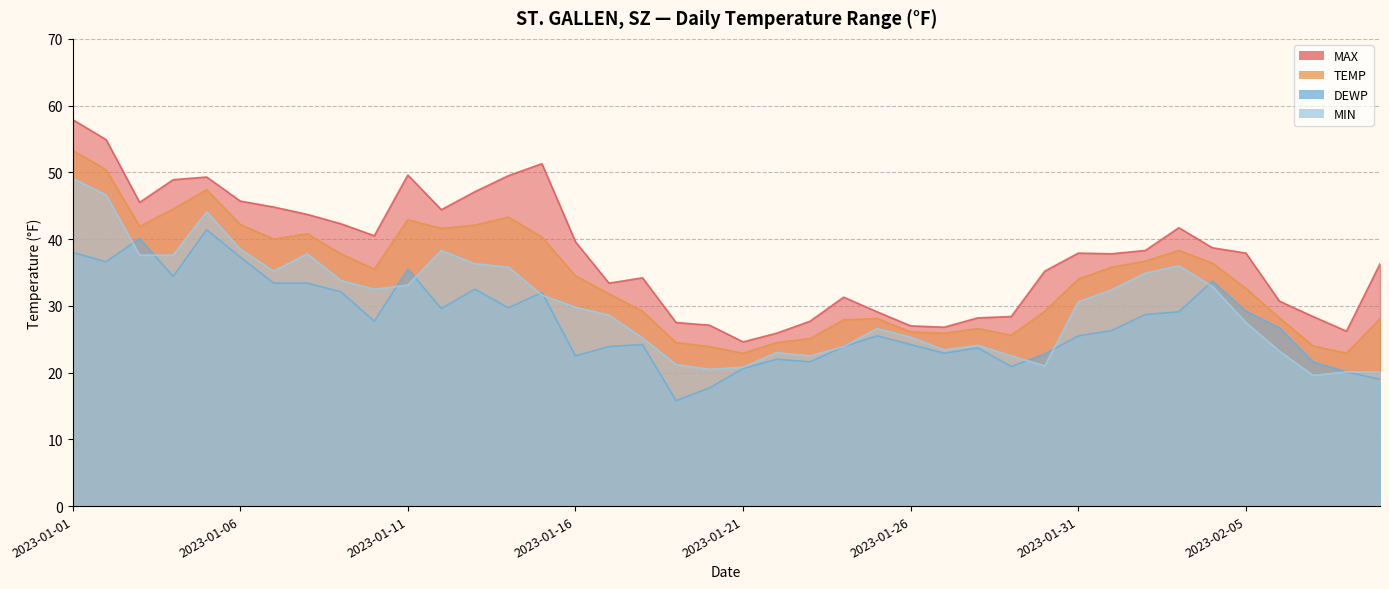

Which series has the largest total across all categories?

MAX